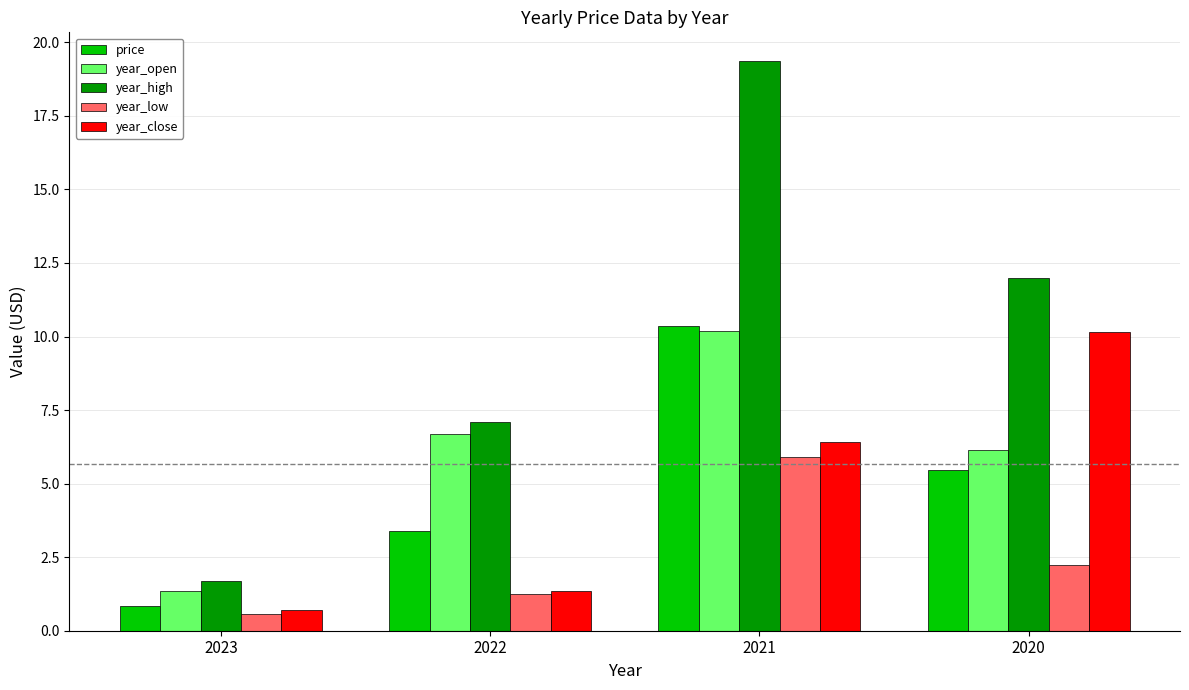

What is the greatest value displayed?

19.4